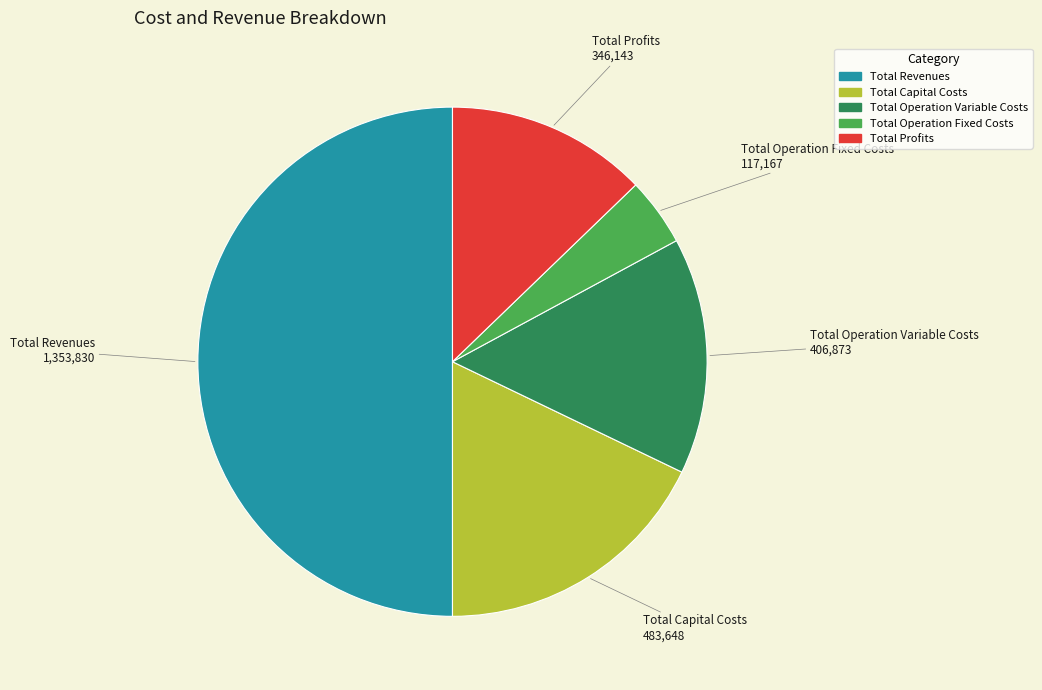

Does Total Operation Fixed Costs account for over 50% of the chart?

No